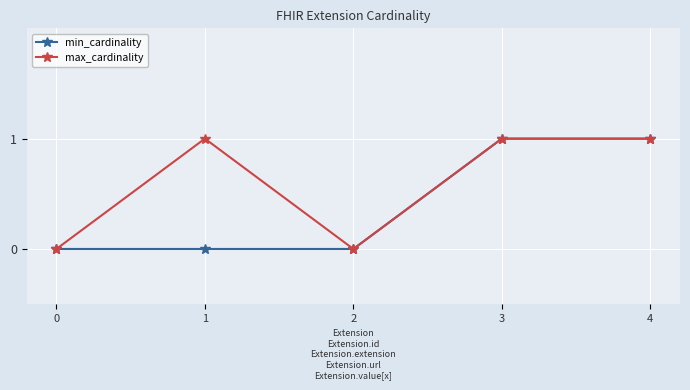

How many lines are shown in the chart?

2